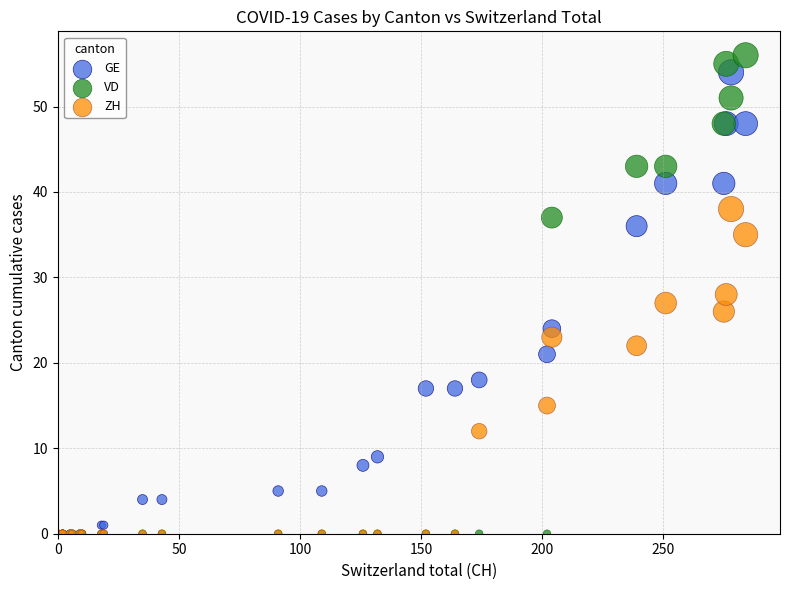

Which series has the largest Y range (max minus min)?

VD